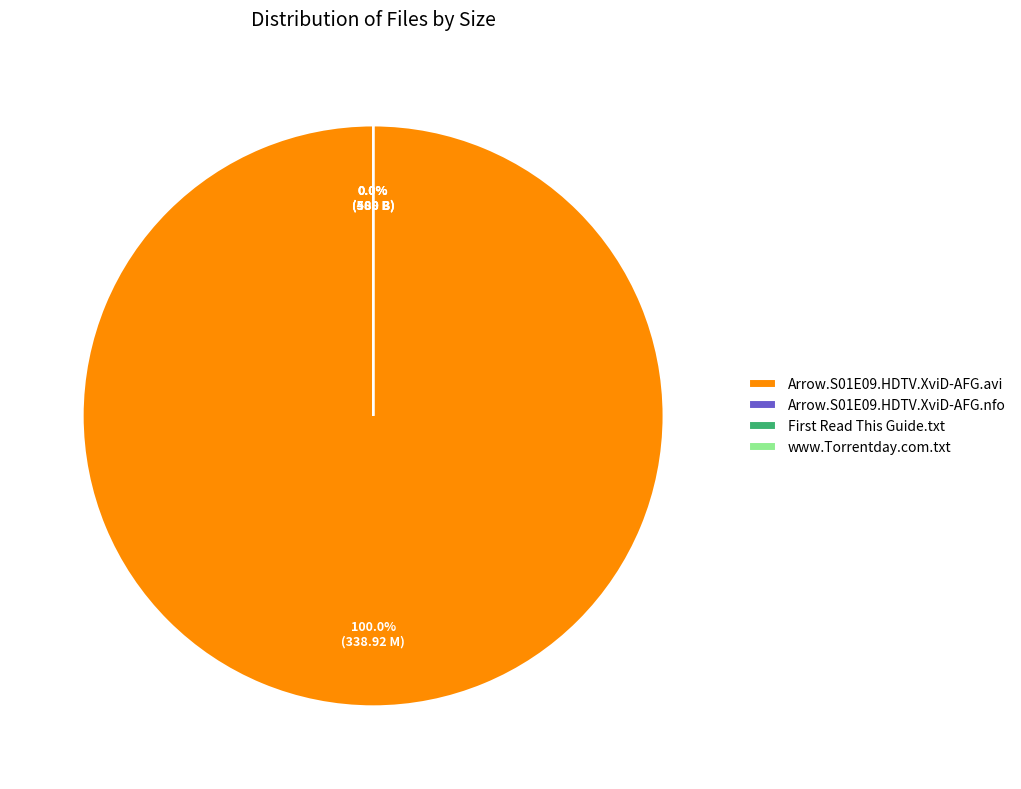

Is there any slice that represents more than half of the pie?

Yes